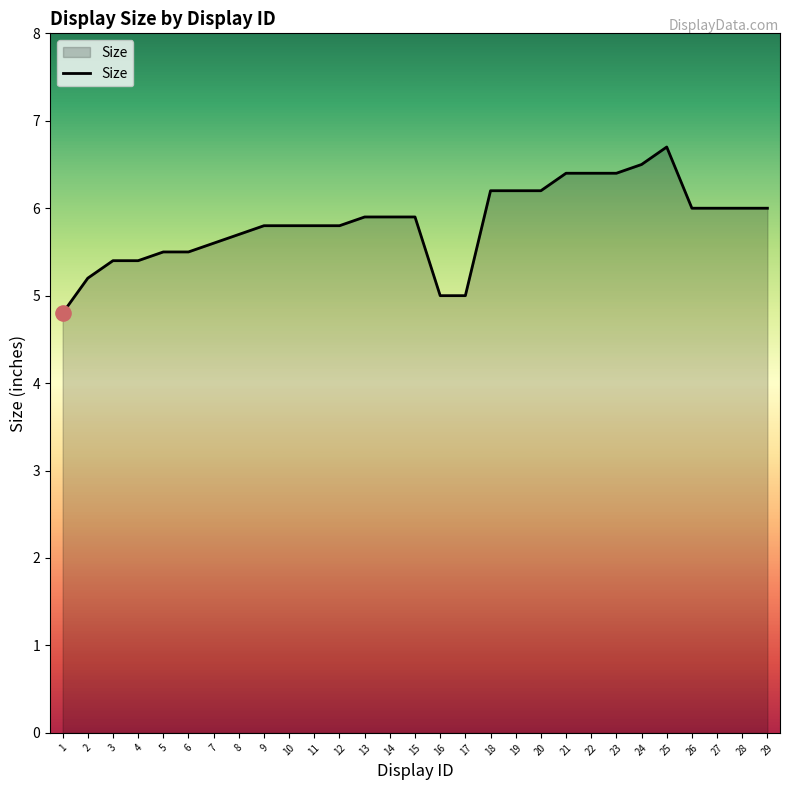

What is the change in value from 8 to 28?

+0.3